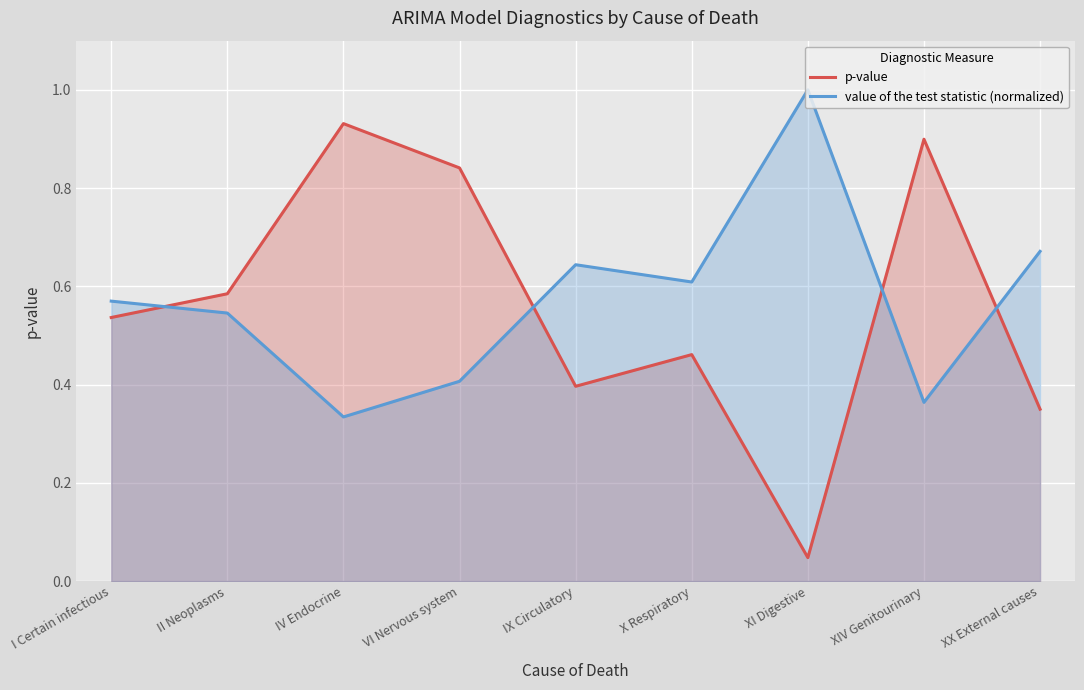

True or false: p-value and value of the test statistic (normalized) intersect in this chart.

True